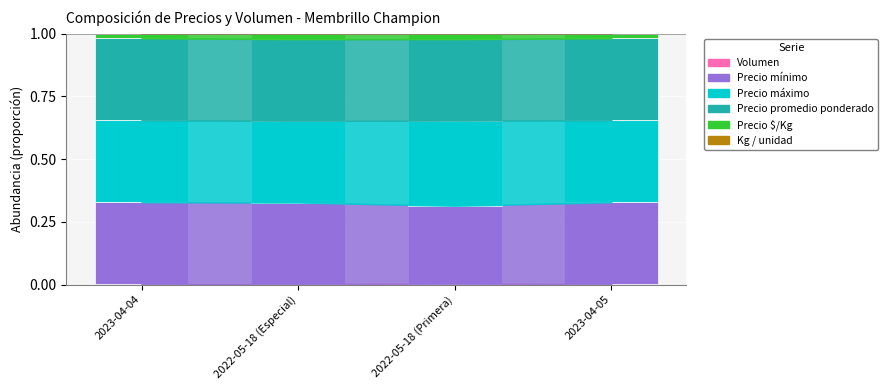

Read the Precio promedio ponderado value at 2023-04-04.

0.3